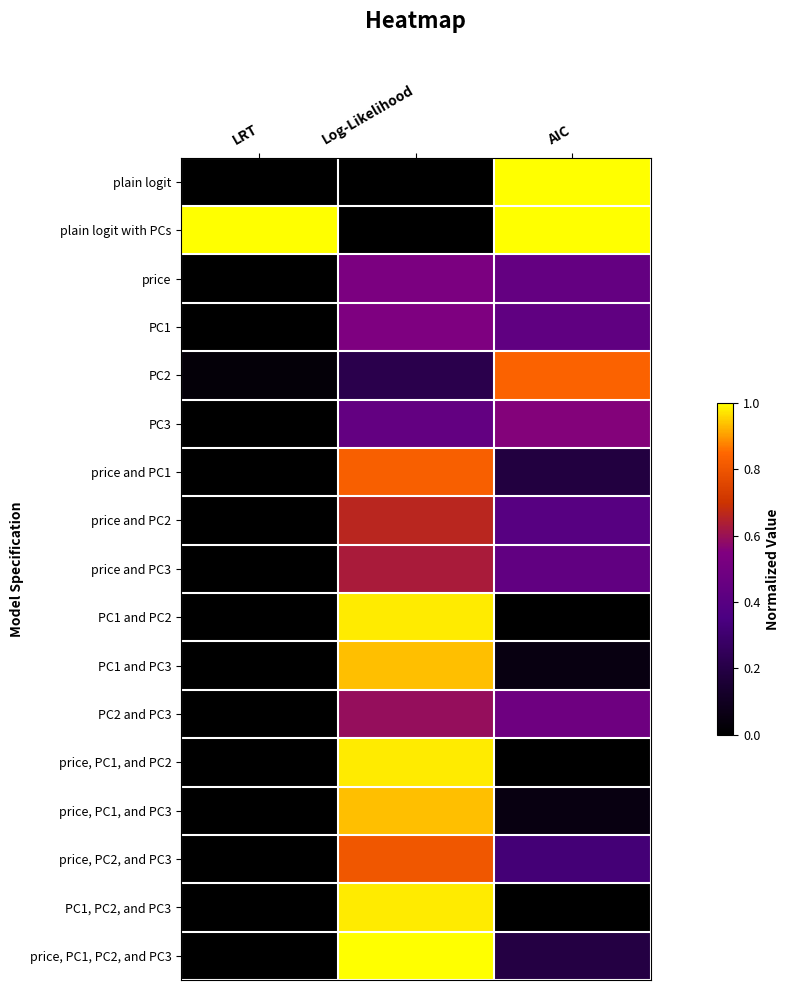

What is the total value across all series at Log-Likelihood?

11.1